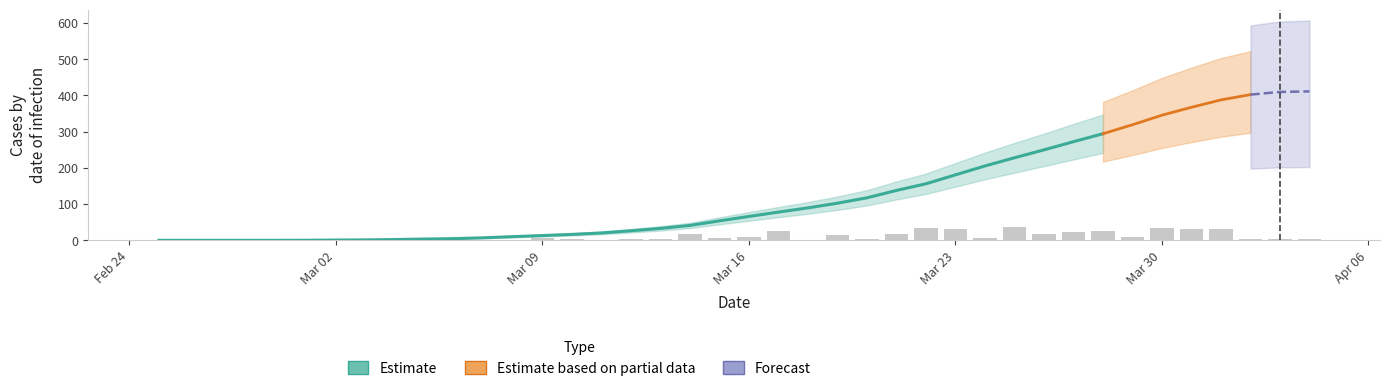

At how many categories does at least one series exceed 124?

15